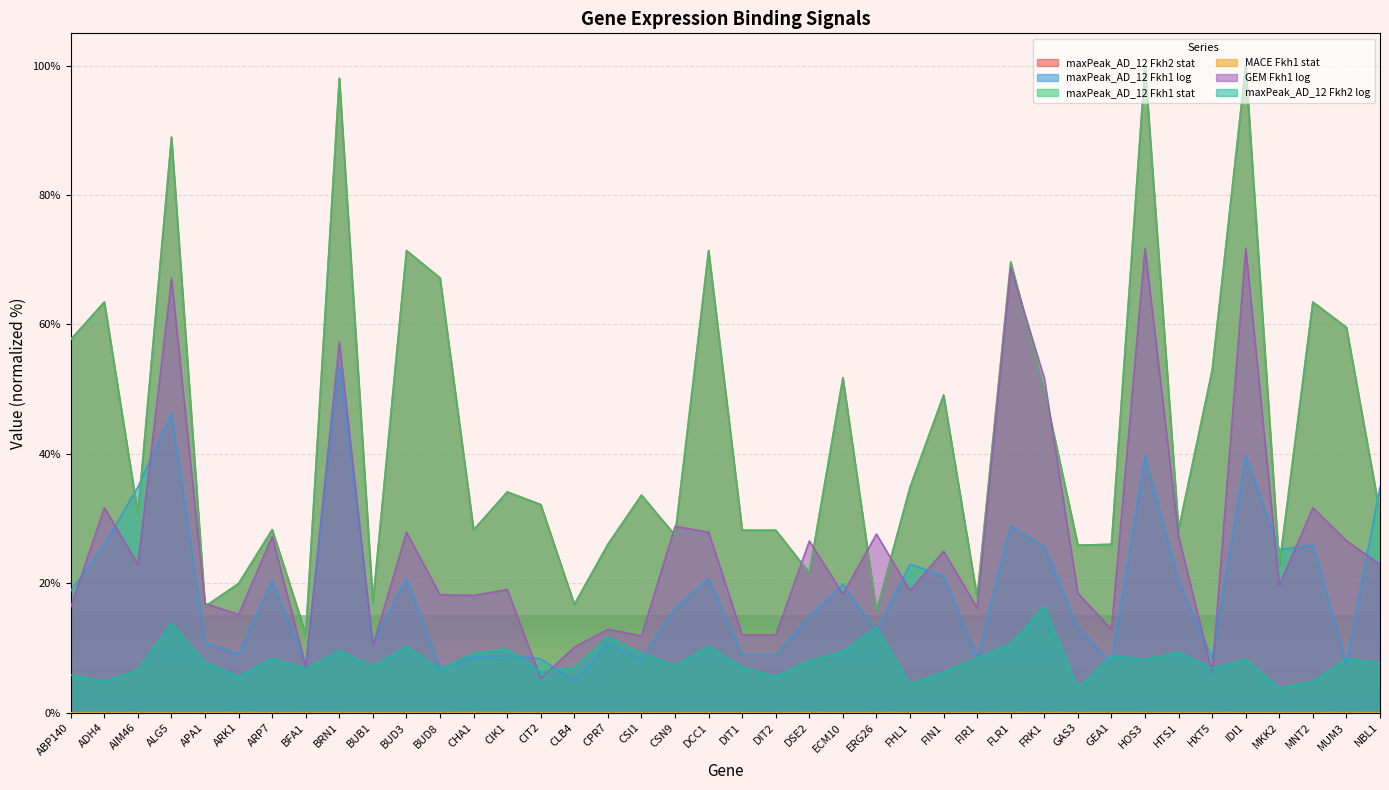

What is the sum of all maxPeak_AD_12 Fkh1 stat values?

1717.7